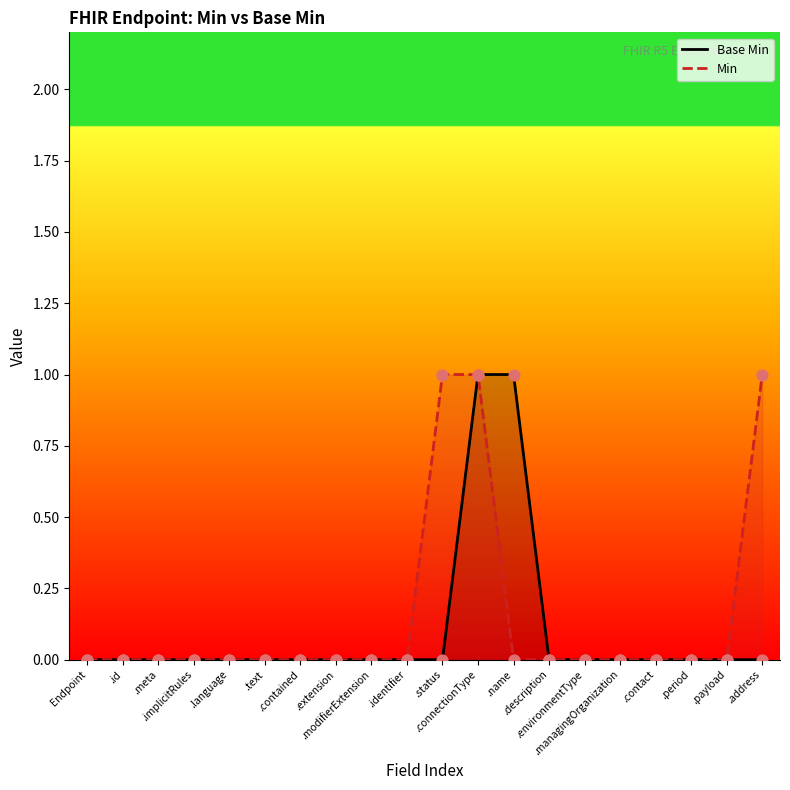

At which category is the sum across all series the highest?

.connectionType